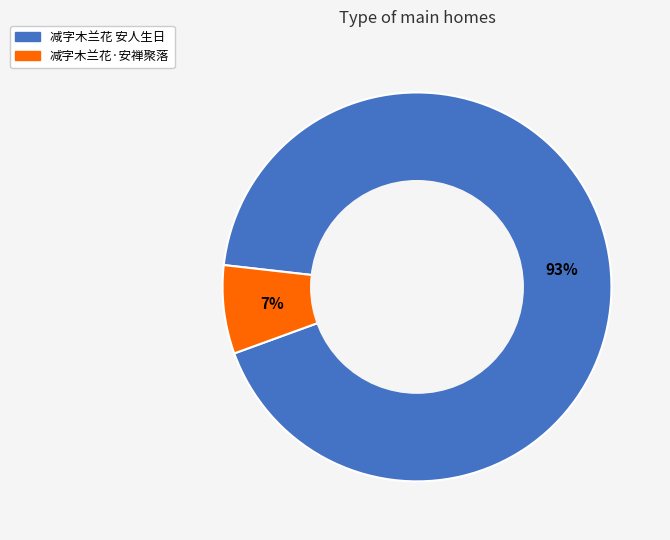

Do 减字木兰花·安禅聚落 and 减字木兰花 安人生日 together represent more than half of the pie?

Yes